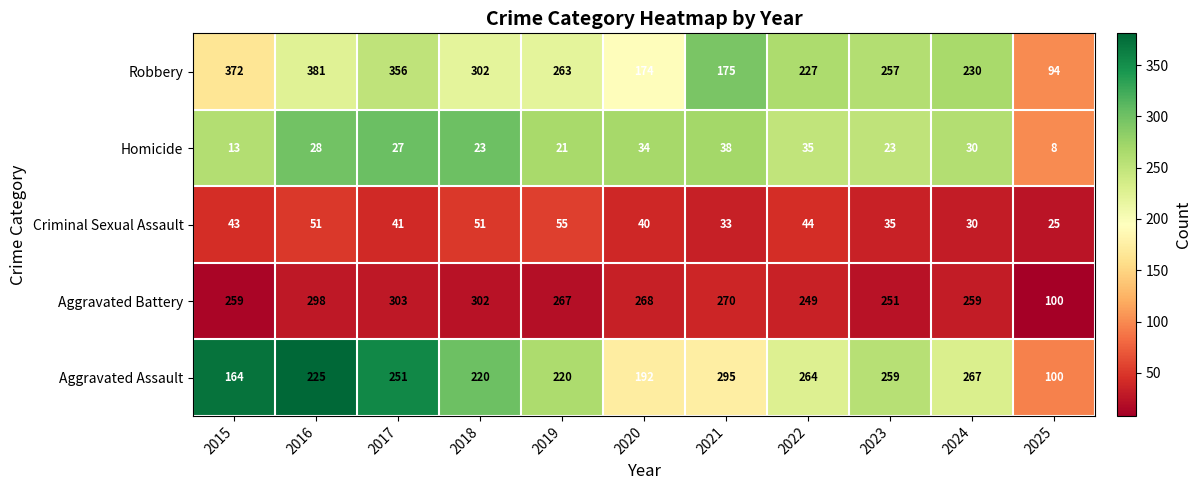

At which label does Criminal Sexual Assault first exceed 41?

2015